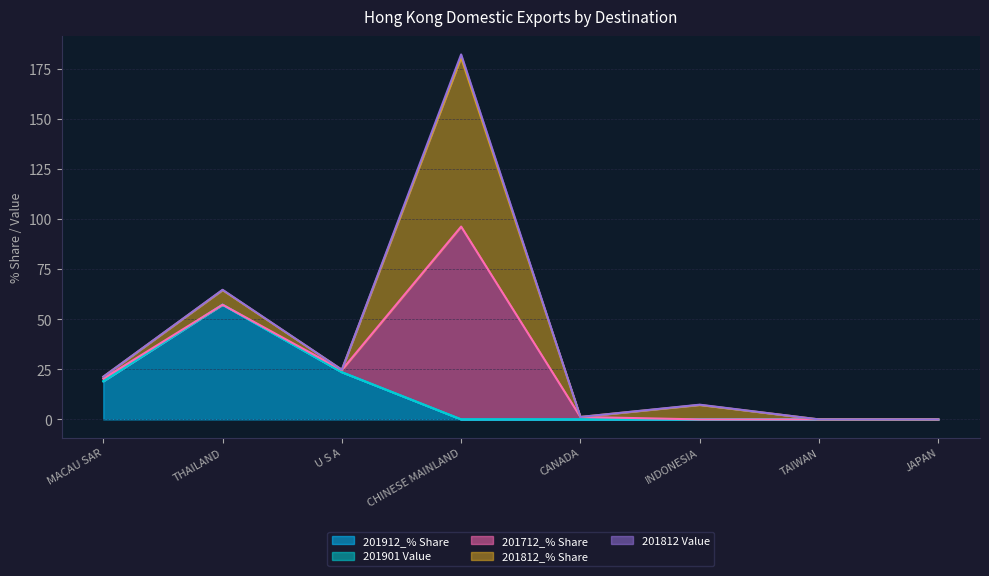

Reading left to right, what are all the values shown in this chart?

201912_% Share: 19.1	57.3	23.6	0.0	0.0	0.0	0.0	0.0
201901 Value: 0.0	0.0	0.0	0.0	0.0	0.0	0.0	0.0
201712_% Share: 1.3	0.0	1.1	96.3	1.2	0.0	0.0	0.0
201812_% Share: 0.9	7.3	0.1	84.4	0.0	7.2	0.0	0.0
201812 Value: 0.0	0.1	0.0	1.6	0.0	0.1	0.0	0.0